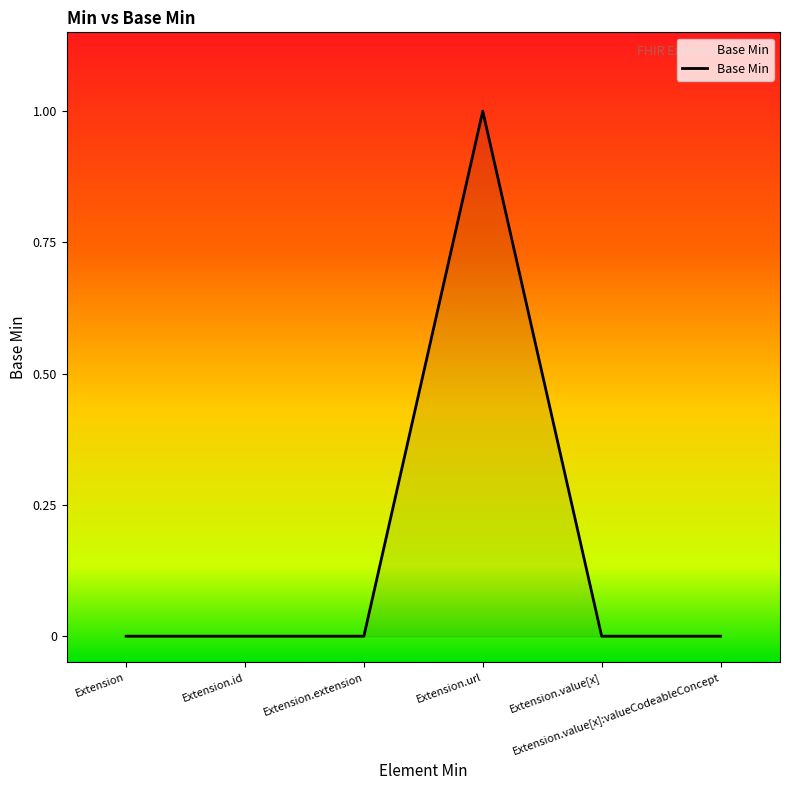

True or false: there are more than 0 points higher than both neighbors.

True